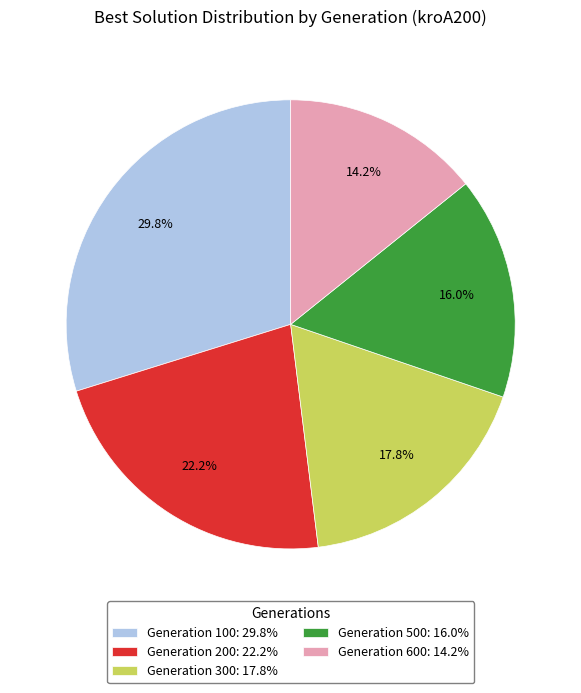

To the nearest percent, what percentage of the pie is Generation 100?

30%